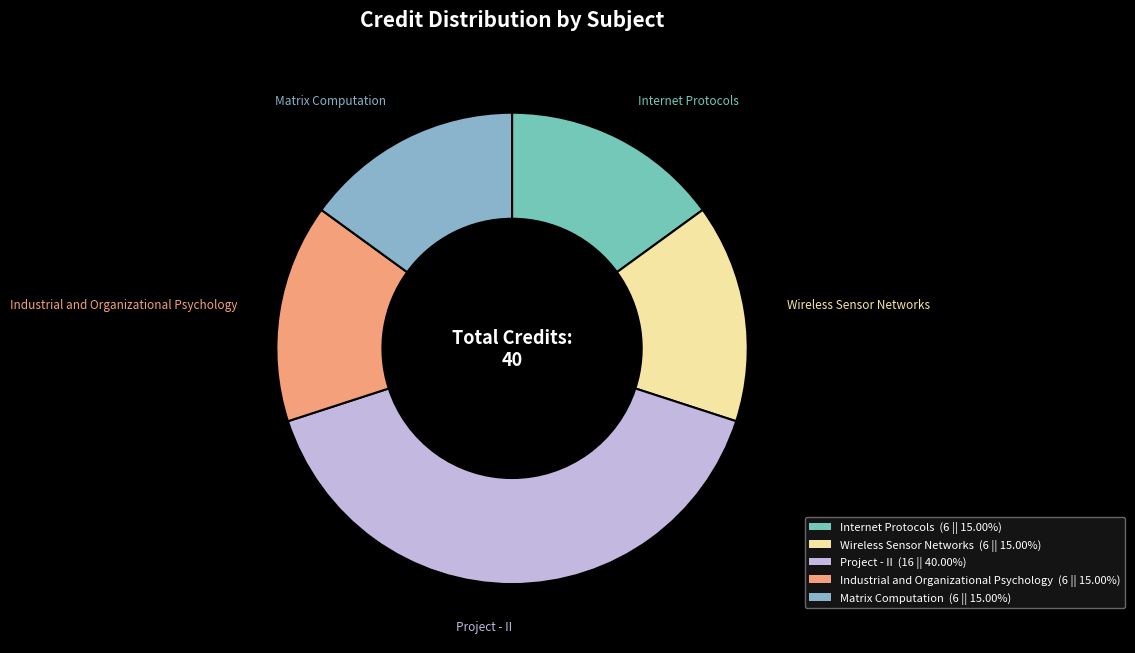

Do Matrix Computation and Wireless Sensor Networks together represent more than half of the pie?

No